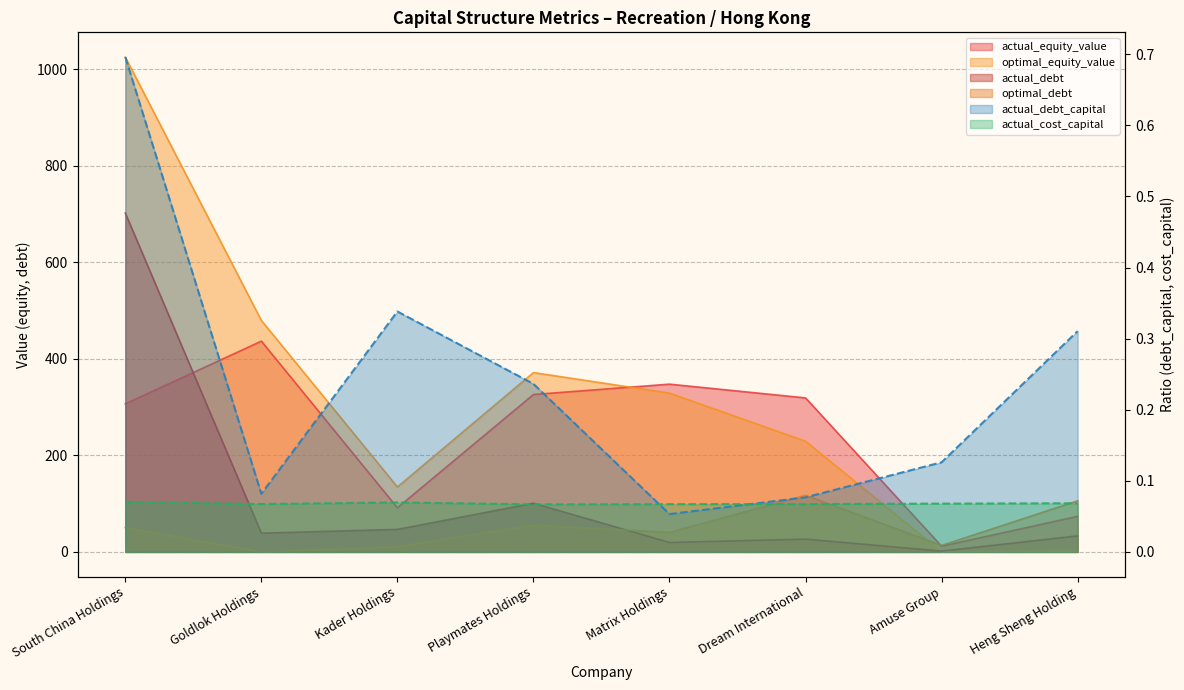

List the series in order of their peak value, lowest first.

actual_cost_capital, actual_debt_capital, optimal_debt, actual_equity_value, actual_debt, optimal_equity_value